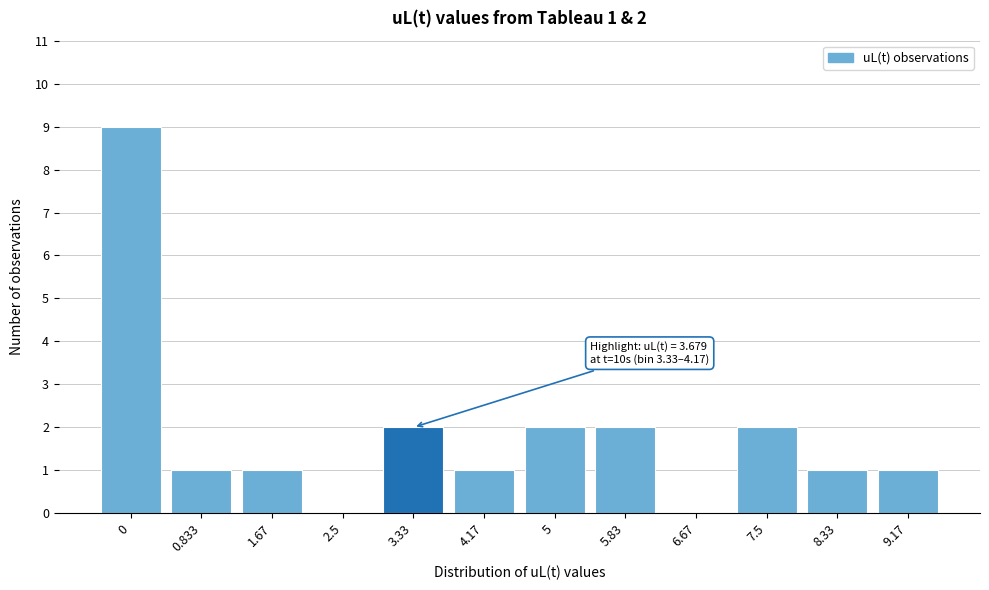

Reading left to right, extract all data points from this chart.

0=9	0.833=1	1.67=1	2.5=0	3.33=2	4.17=1	5=2	5.83=2	6.67=0	7.5=2	8.33=1	9.17=1